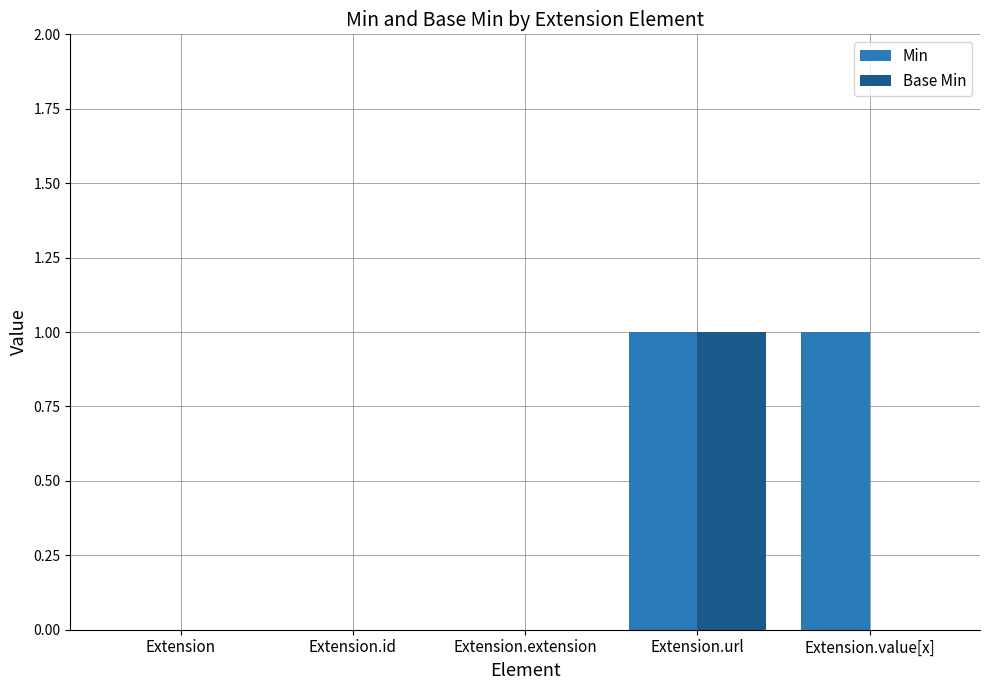

How many distinct data groups are displayed?

2